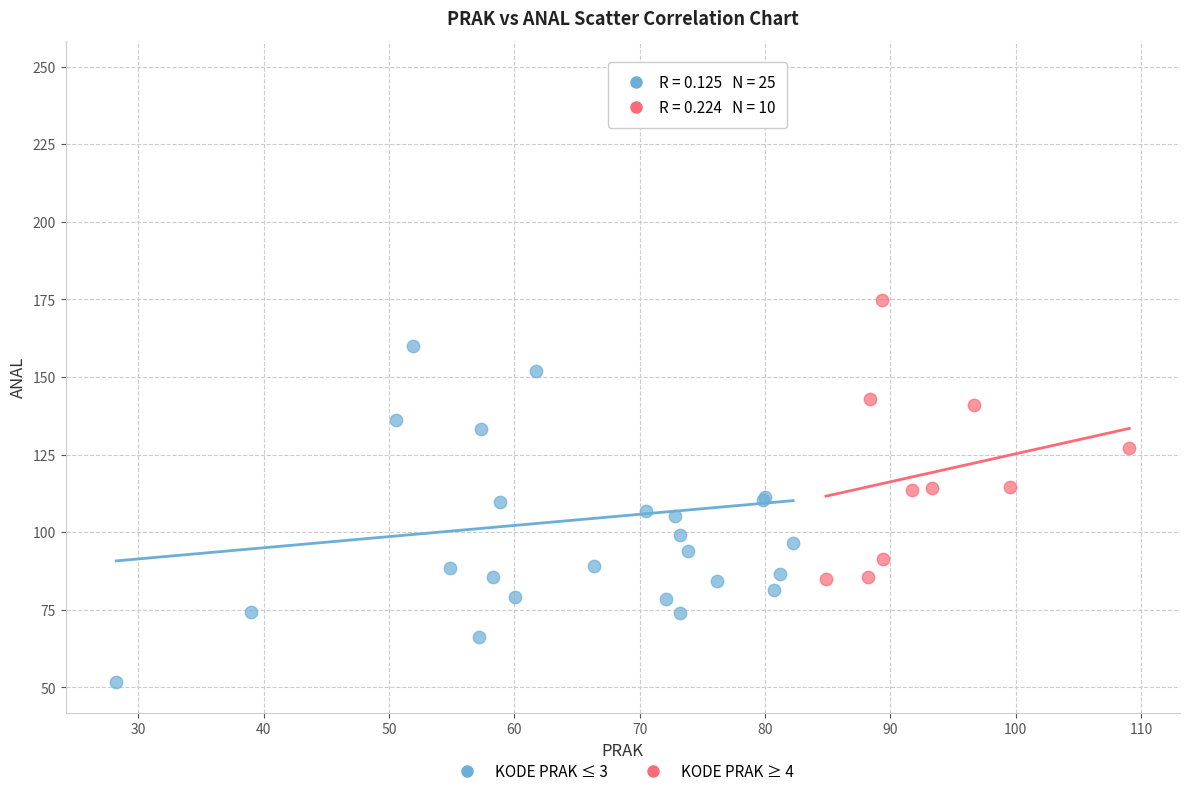

Which series has the largest Y range (max minus min)?

KODE PRAK ≤ 3